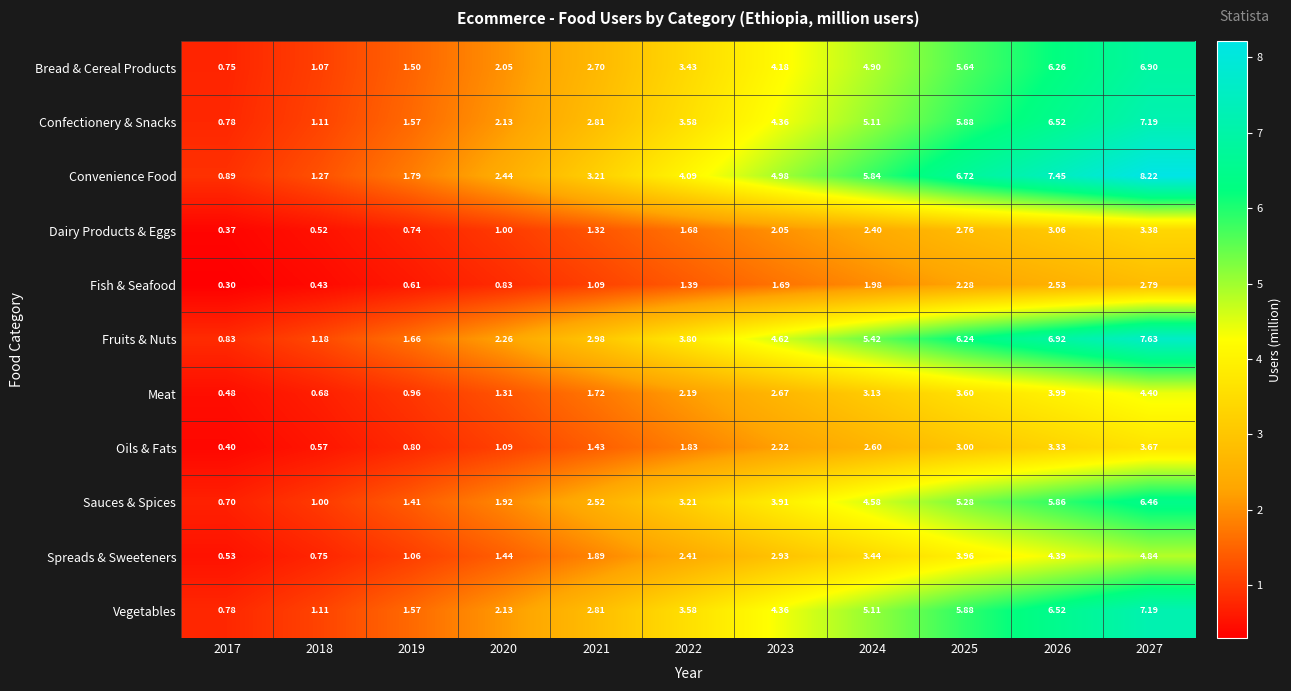

Between 2018 and 2021, which series saw the biggest shift?

Convenience Food